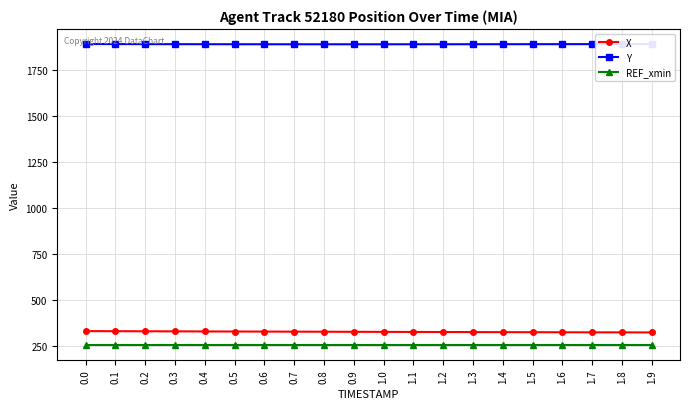

What is the sum of the REF_xmin values at 1.0 and 1.3?

506.8